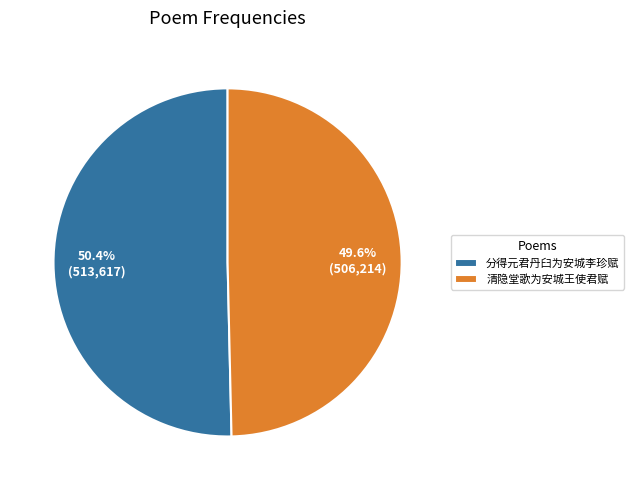

What is the majority slice?

分得元君丹臼为安城李珍赋